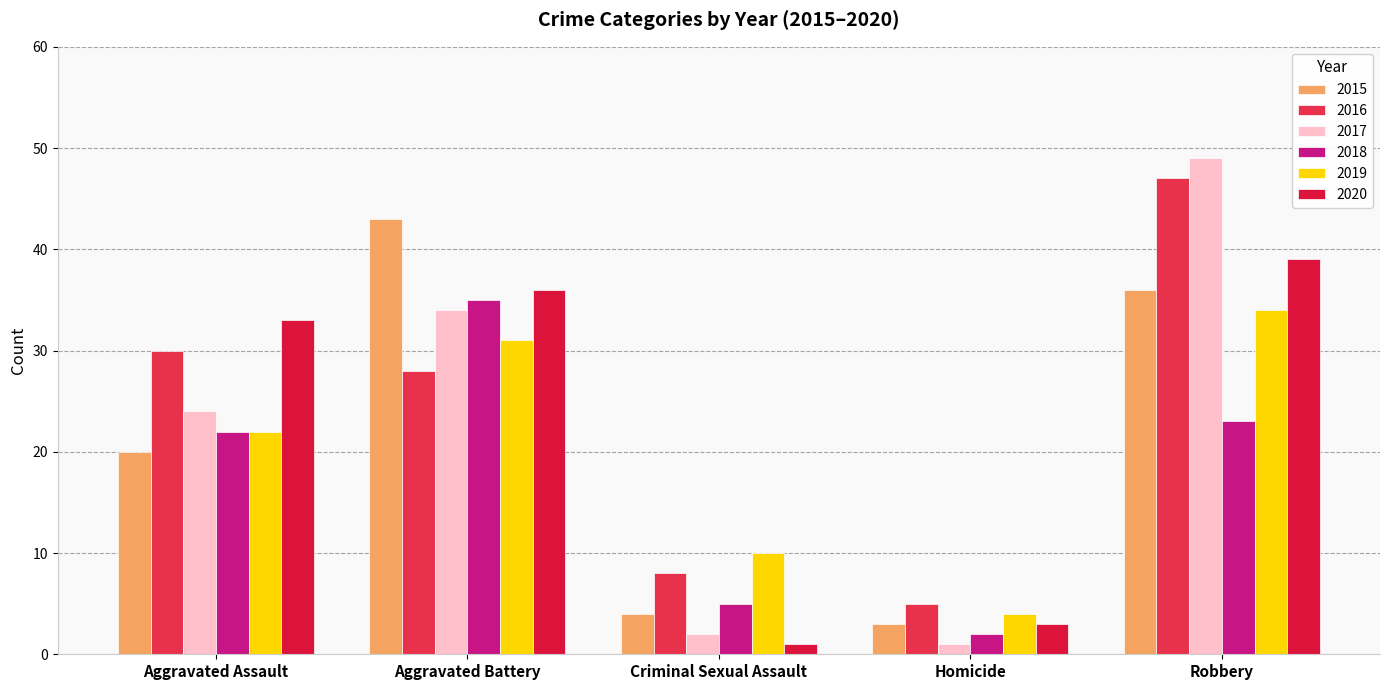

What is the total value across all series at Homicide?

18